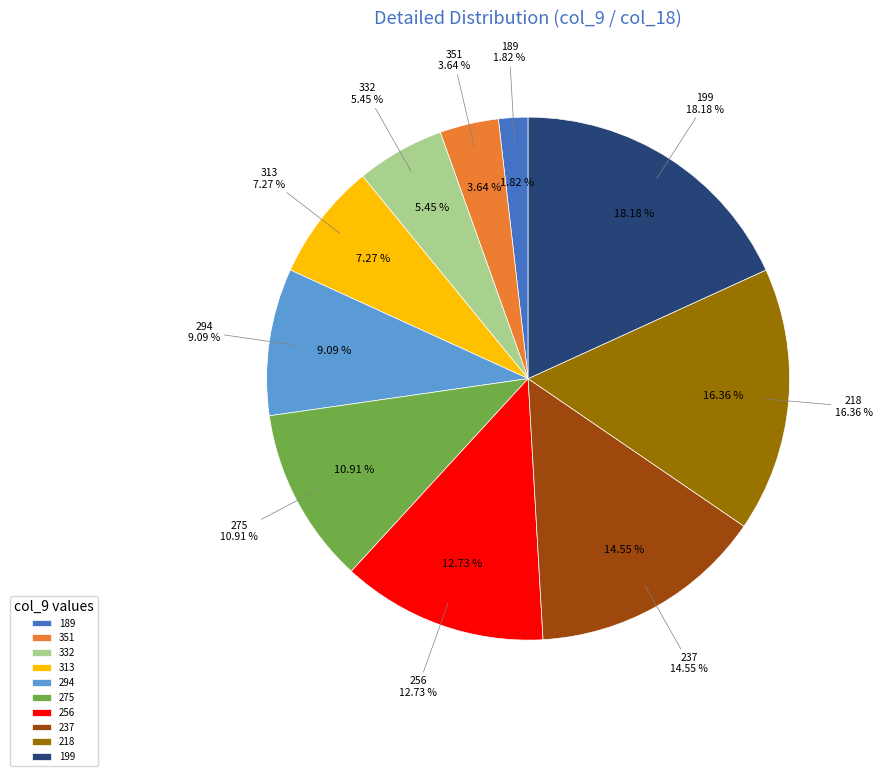

Does 187 represent more than half of the total?

No